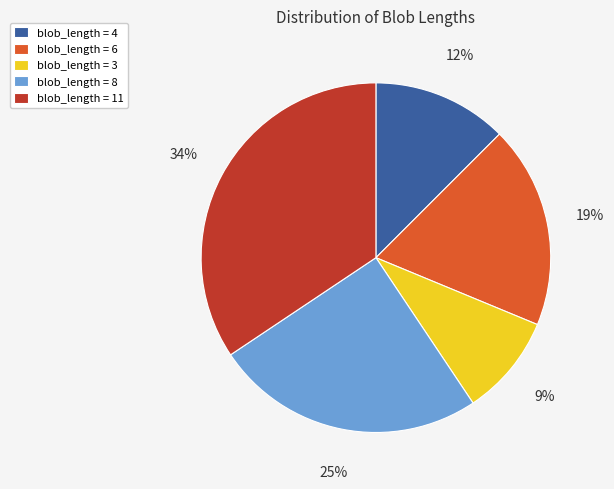

Is the sum of blob_length = 6 and blob_length = 11 greater than half?

Yes